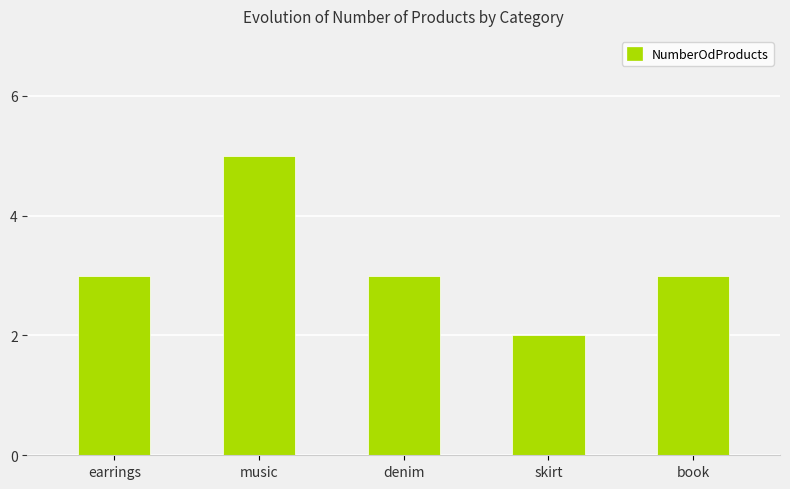

What is the ratio of the value at skirt to the value at earrings?

0.7